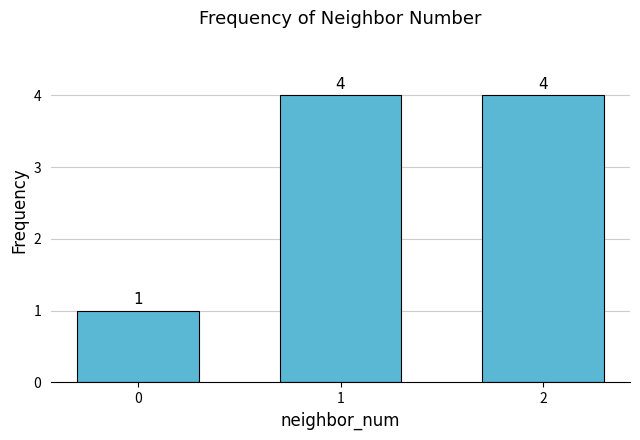

The chart shows a value of 1 at 0. True or false?

True